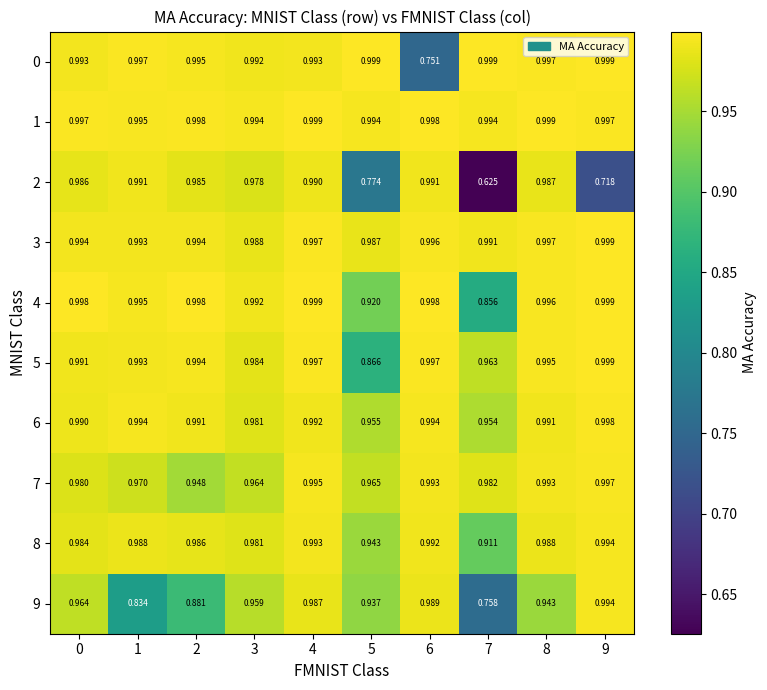

Is the value of 7 at 8 greater than the value of 2 at 9?

Yes